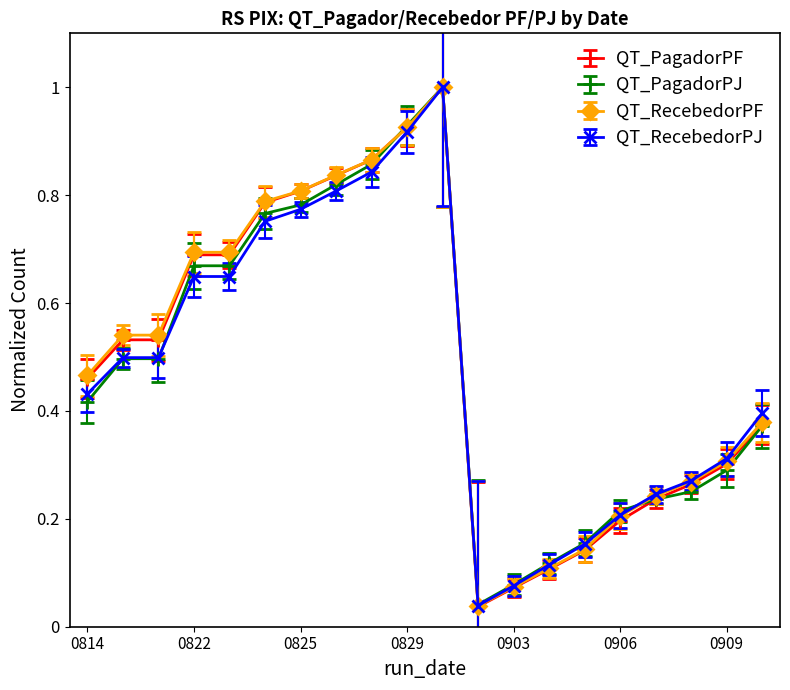

At how many categories does at least one series exceed 0?

20